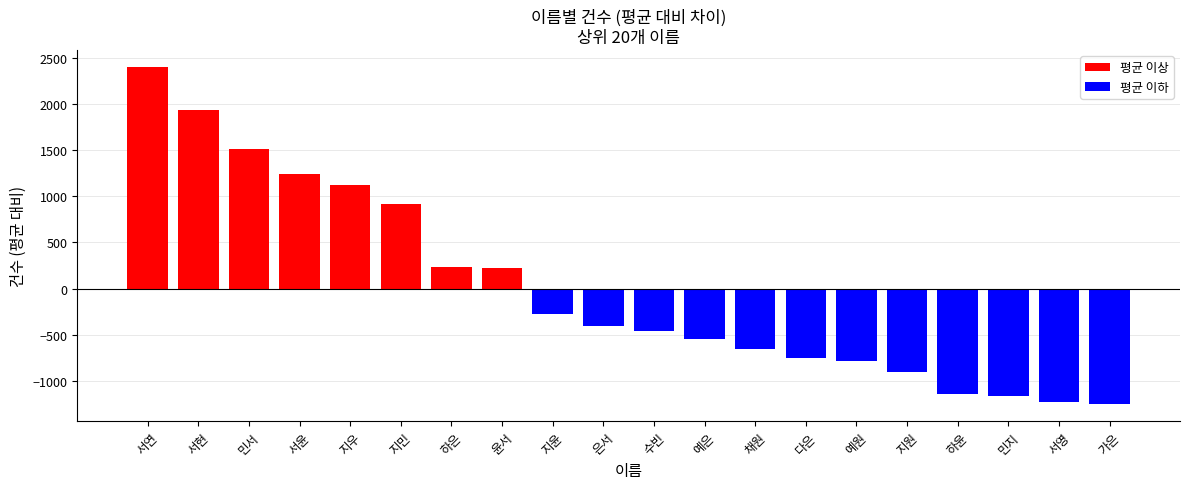

Is it true that the value at 민서 is 1506.4?

True